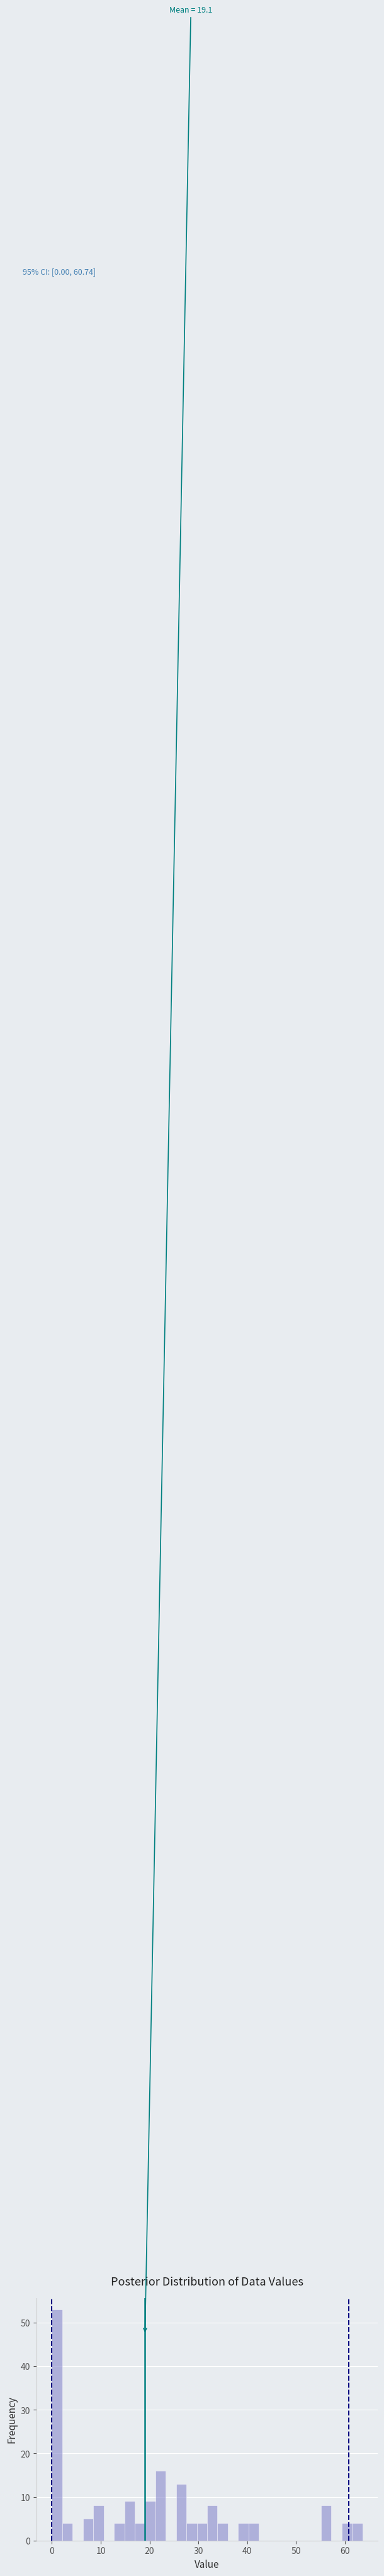

Read against the x-axis, roughly where is the centre of the tallest bar?

1